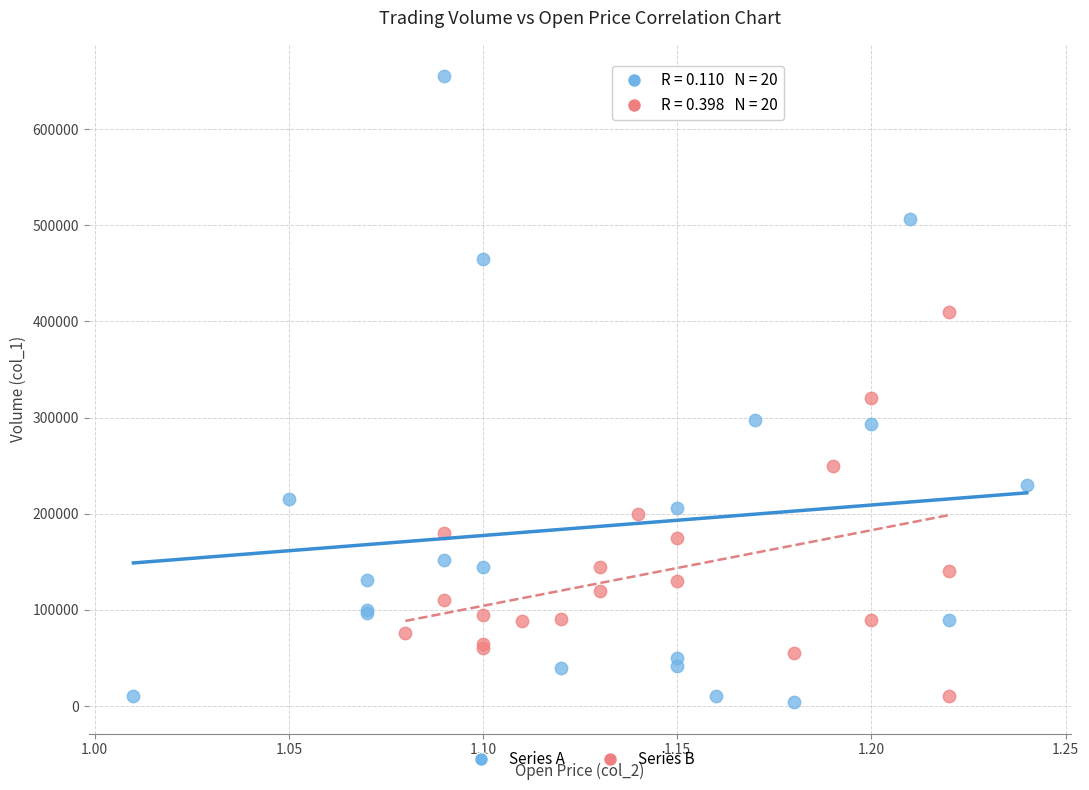

What are all the series names shown in the legend?

Series A, Series B